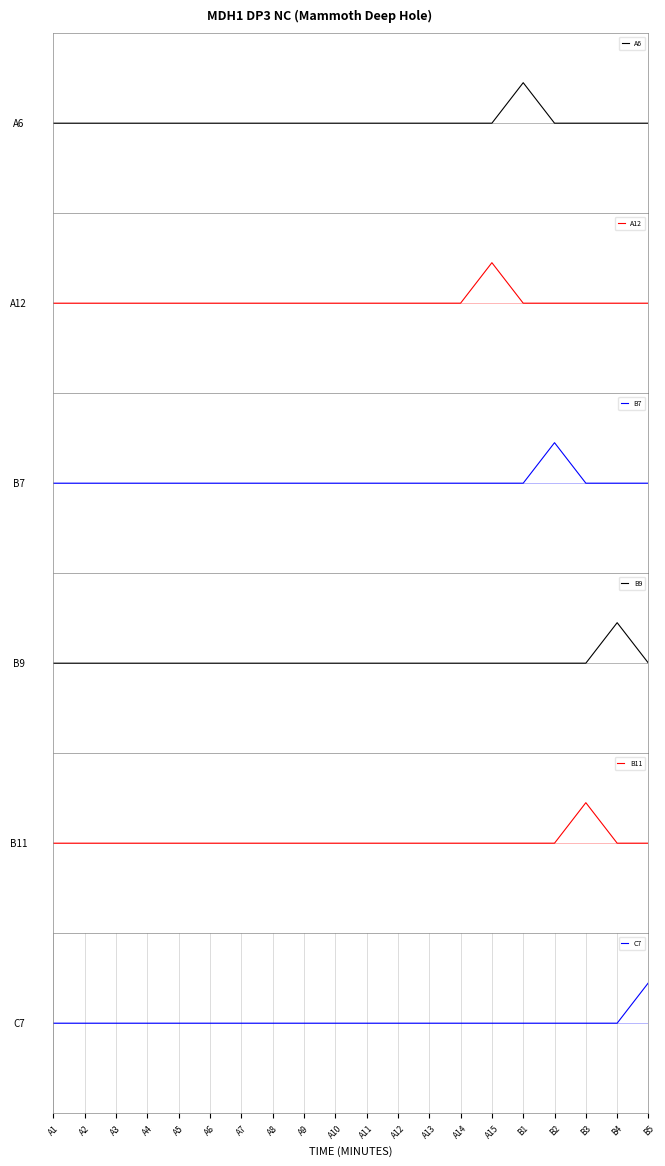

What is the label of the 18th point from the left?

B3